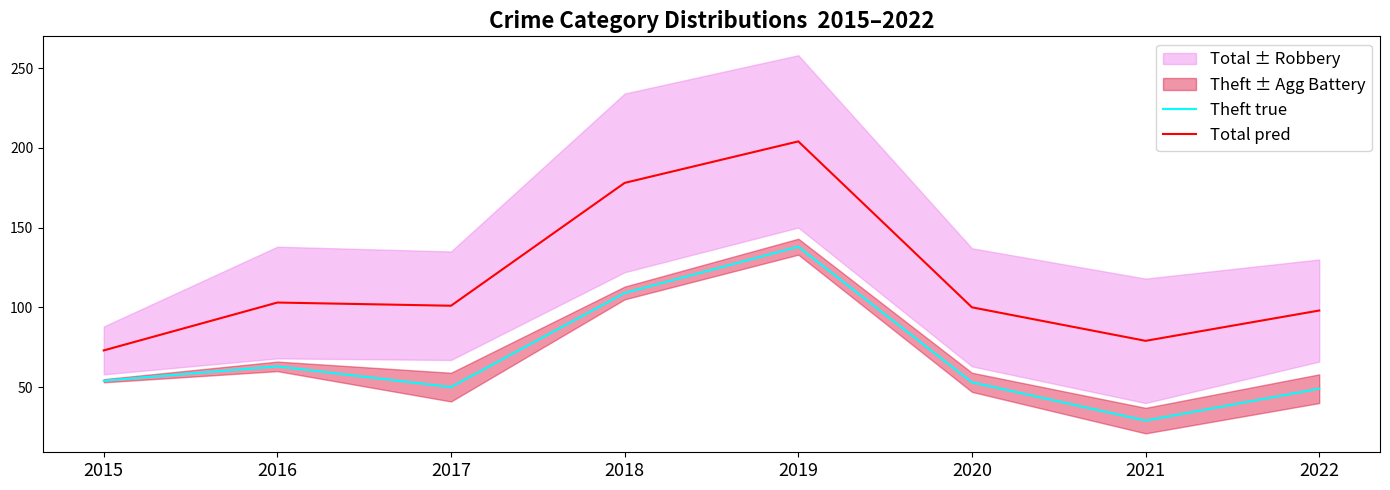

What is the smallest value displayed?

29